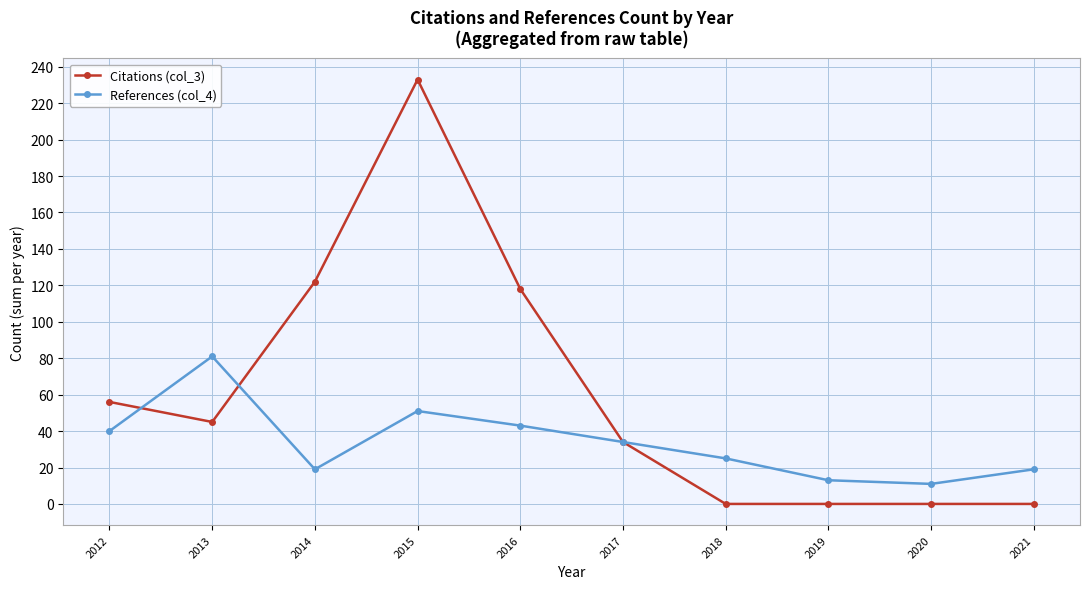

What is the difference between the maximum and minimum values in the References (col_4) series?

70